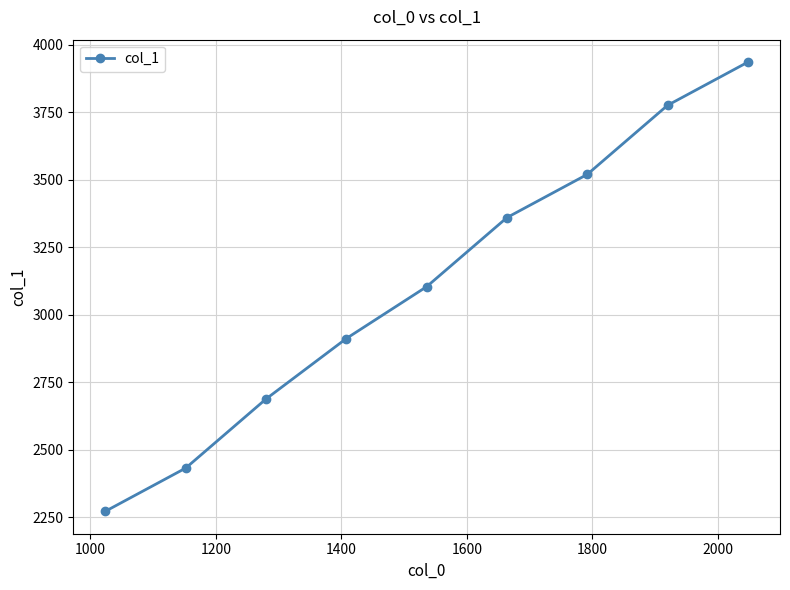

How many lines are shown in the chart?

1